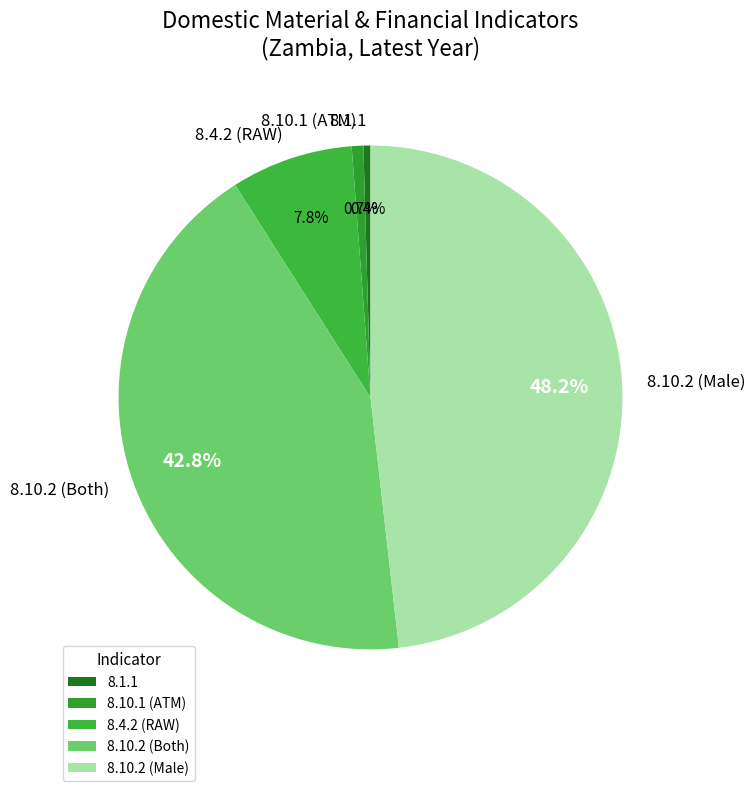

To the nearest percent, what percentage of the pie is 8.10.1 (ATM)?

1%